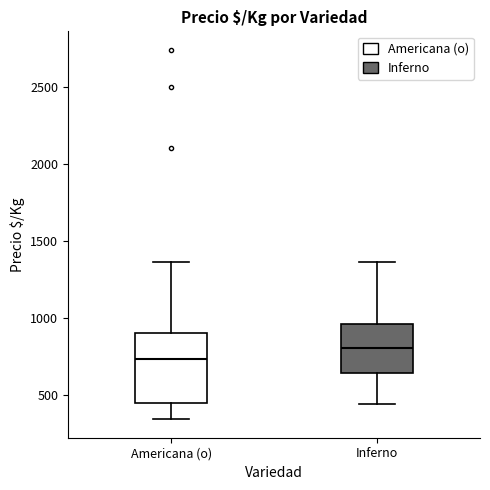

Where does the upper whisker of the box for Inferno end on the y-axis? The values are not printed on the chart, so give them approximately, as read against the axis.

1350